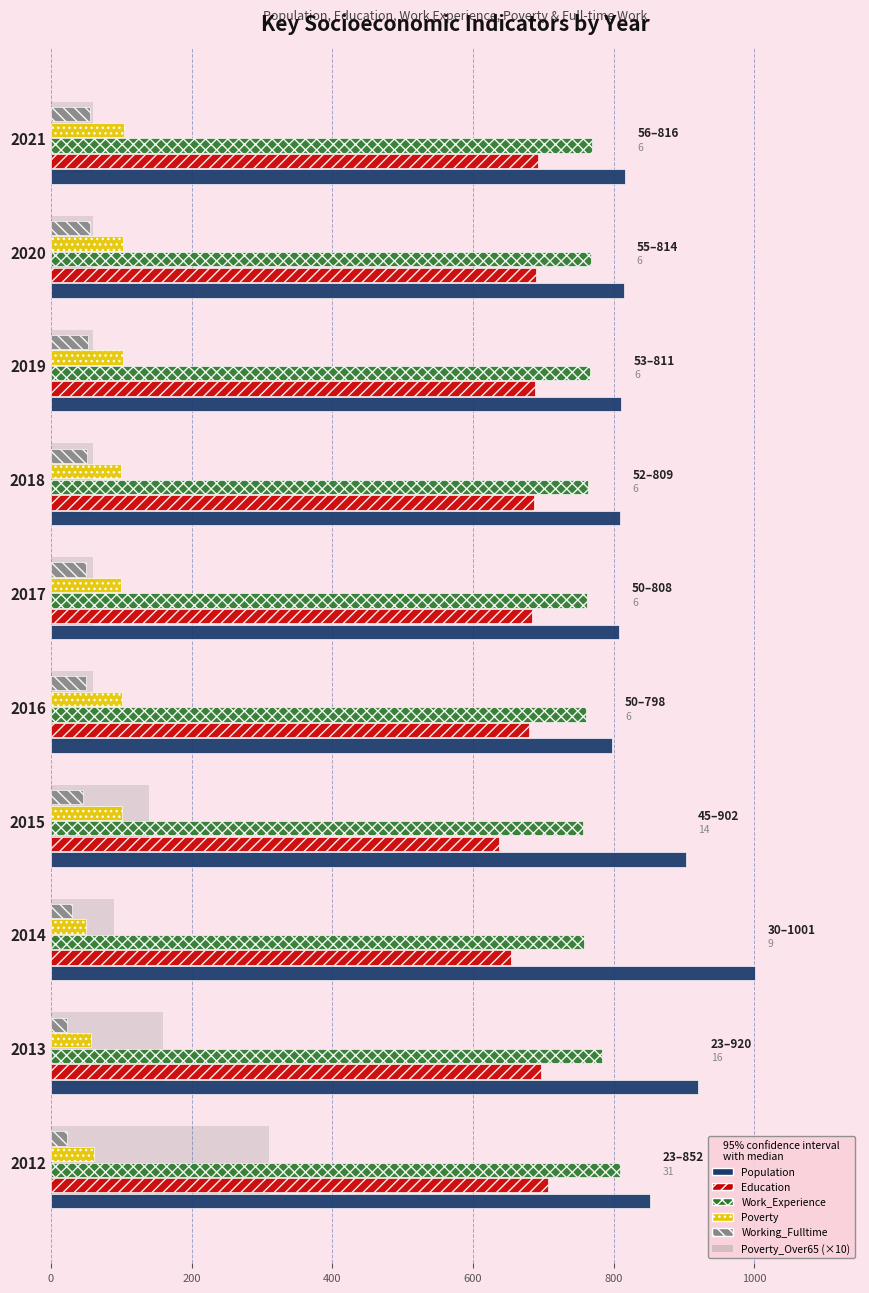

What is the minimum value shown in the chart?

23